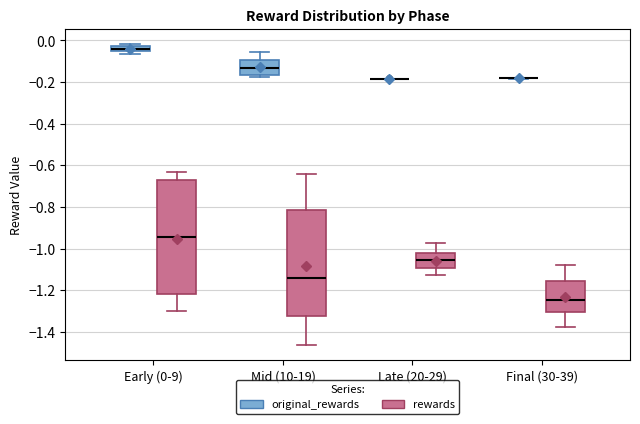

Where is the lower edge of the box for Early (0-9) (original_rewards) on the y-axis? The values are not printed on the chart, so give them approximately, as read against the axis.

-0.06